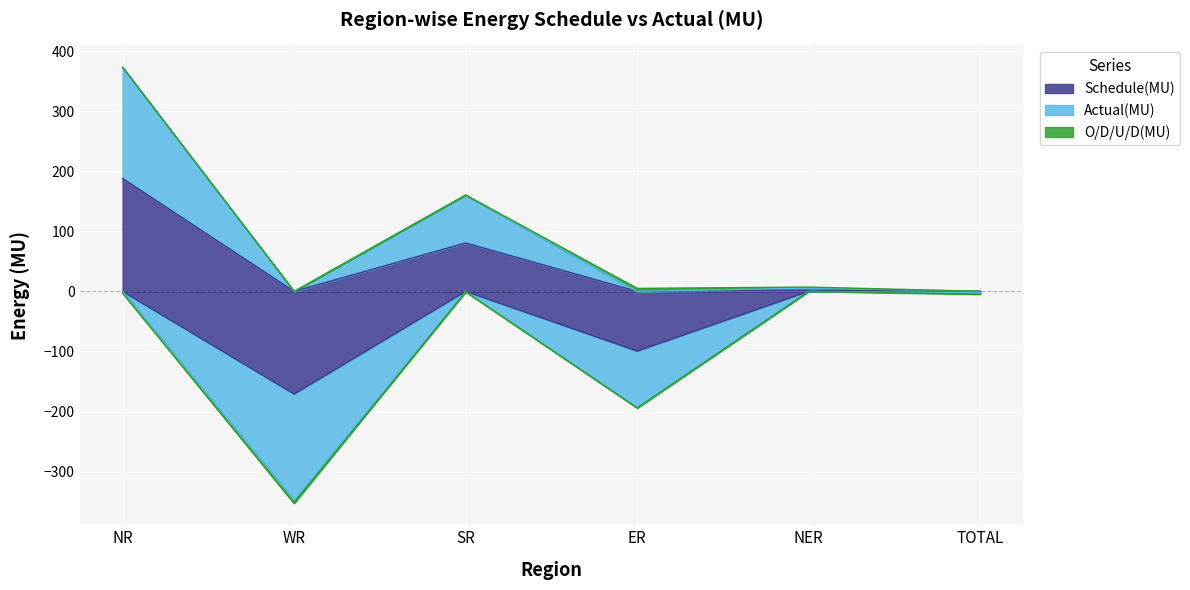

What is the sum of all O/D/U/D(MU) values?

-5.0